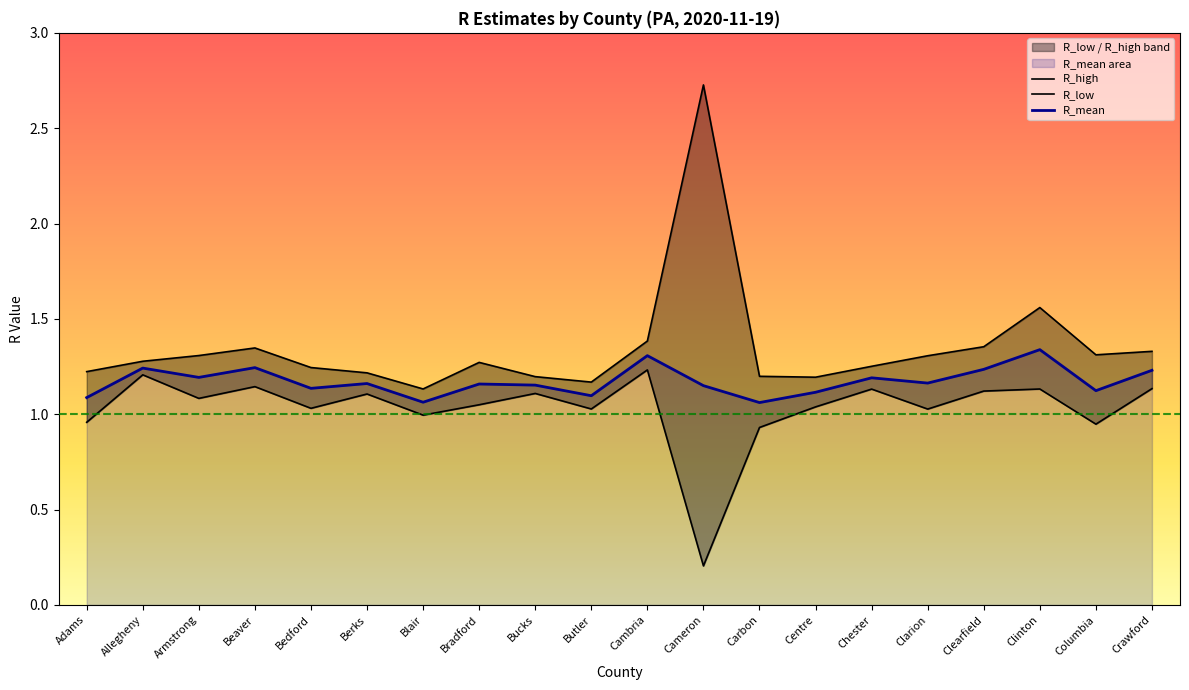

Reading right to left, what are all the values shown in this chart?

R_high: Crawford=1.3	Columbia=1.3	Clinton=1.6	Clearfield=1.4	Clarion=1.3	Chester=1.3	Centre=1.2	Carbon=1.2	Cameron=2.7	Cambria=1.4	Butler=1.2	Bucks=1.2	Bradford=1.3	Blair=1.1	Berks=1.2	Bedford=1.2	Beaver=1.3	Armstrong=1.3	Allegheny=1.3	Adams=1.2
R_low: Crawford=1.1	Columbia=0.9	Clinton=1.1	Clearfield=1.1	Clarion=1.0	Chester=1.1	Centre=1.0	Carbon=0.9	Cameron=0.2	Cambria=1.2	Butler=1.0	Bucks=1.1	Bradford=1.0	Blair=1.0	Berks=1.1	Bedford=1.0	Beaver=1.1	Armstrong=1.1	Allegheny=1.2	Adams=1.0
R_mean: Crawford=1.2	Columbia=1.1	Clinton=1.3	Clearfield=1.2	Clarion=1.2	Chester=1.2	Centre=1.1	Carbon=1.1	Cameron=1.1	Cambria=1.3	Butler=1.1	Bucks=1.2	Bradford=1.2	Blair=1.1	Berks=1.2	Bedford=1.1	Beaver=1.2	Armstrong=1.2	Allegheny=1.2	Adams=1.1